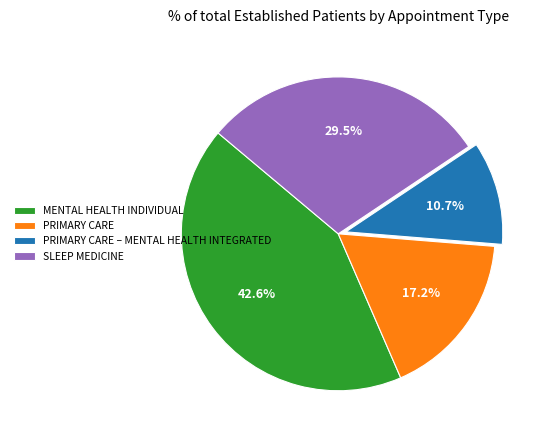

What is the largest slice in the pie chart?

MENTAL HEALTH INDIVIDUAL